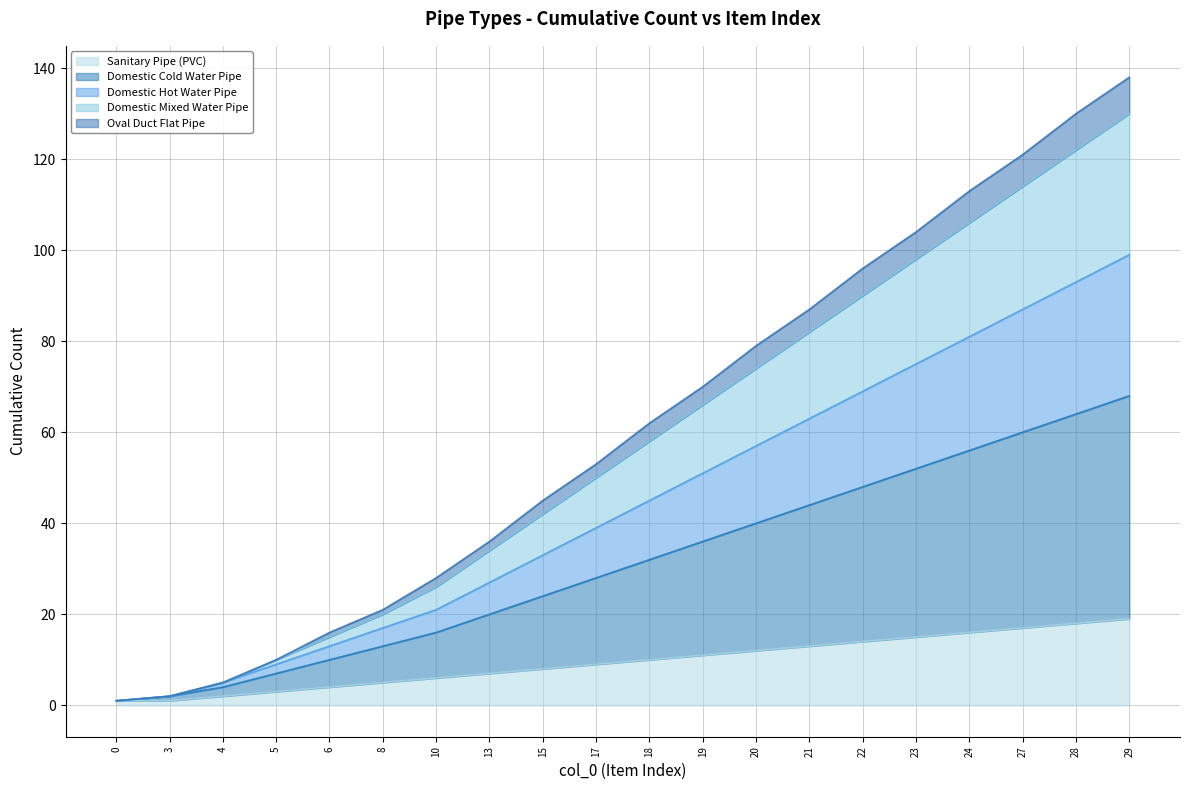

True or false: Sanitary Pipe (PVC) has a value of 12 at 20.

True